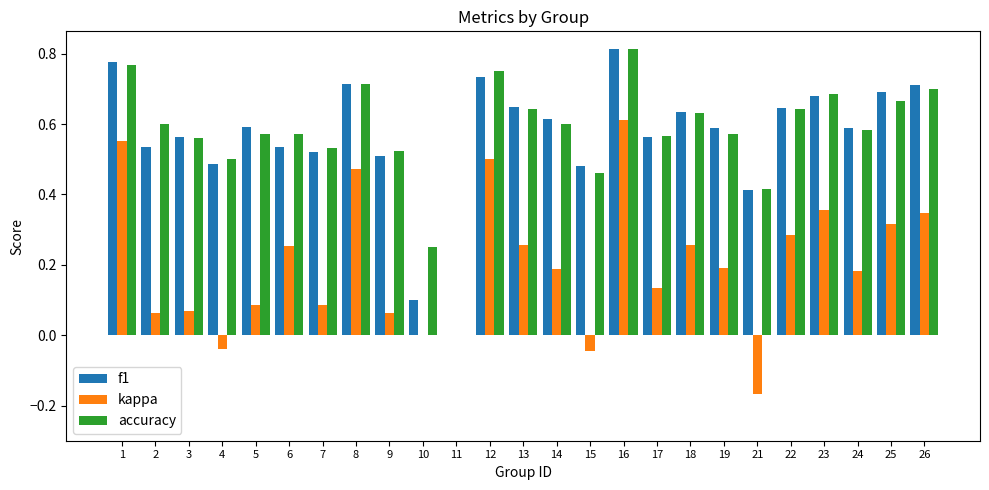

Is it true that kappa equals 0.2 at 22?

False